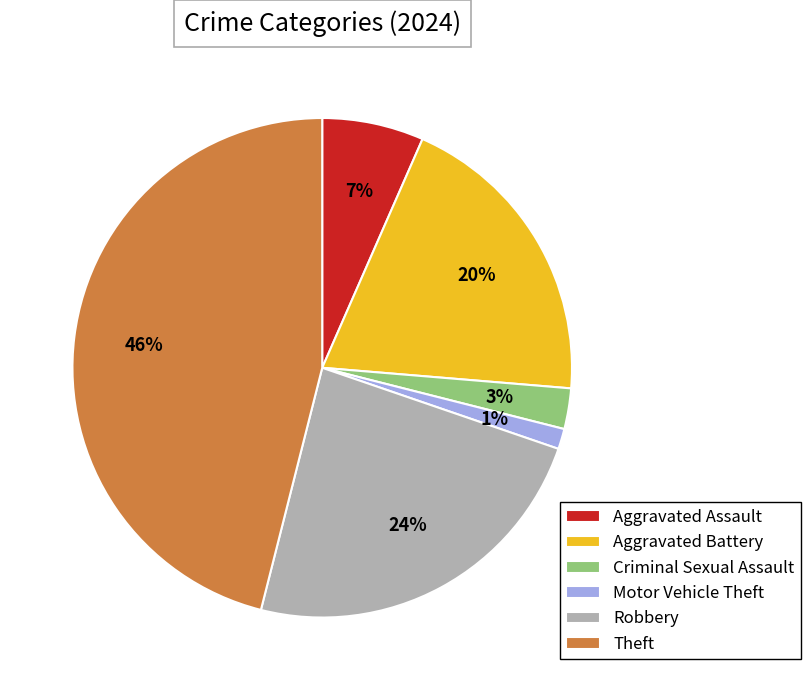

What is the smallest slice in the pie chart?

Motor Vehicle Theft